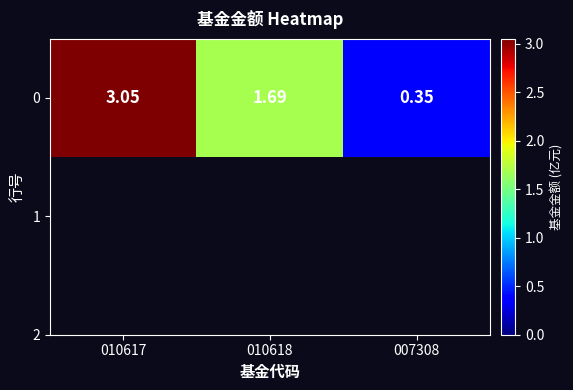

What is the maximum value shown in the chart?

3.0